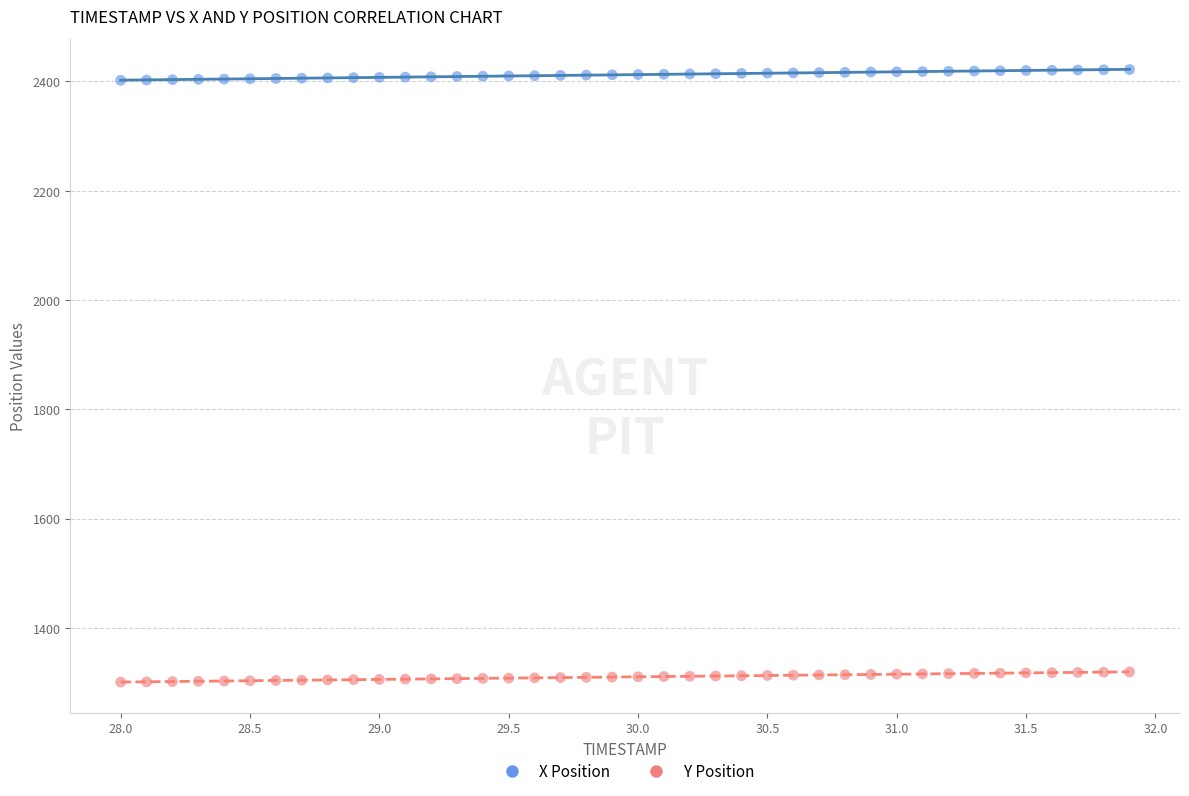

Which series contains the lowest Y value?

Y Position